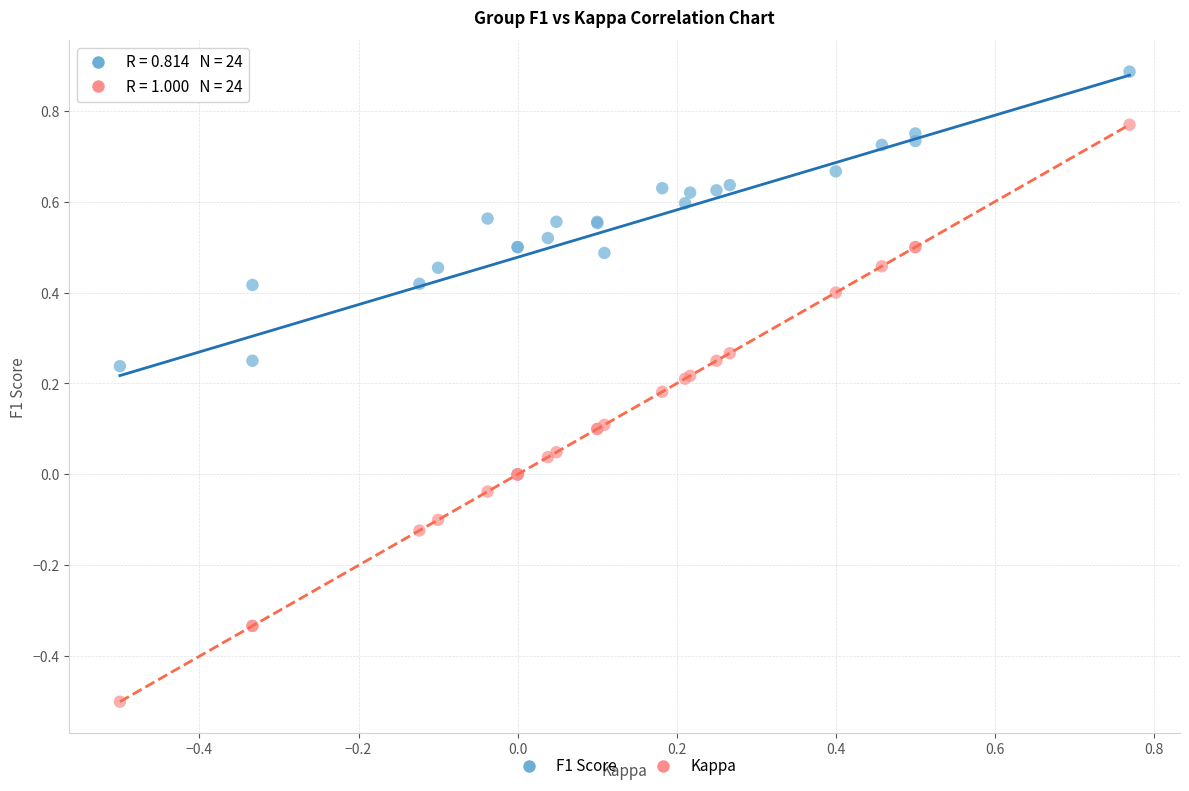

What are all the series names shown in the legend?

F1 Score, Kappa